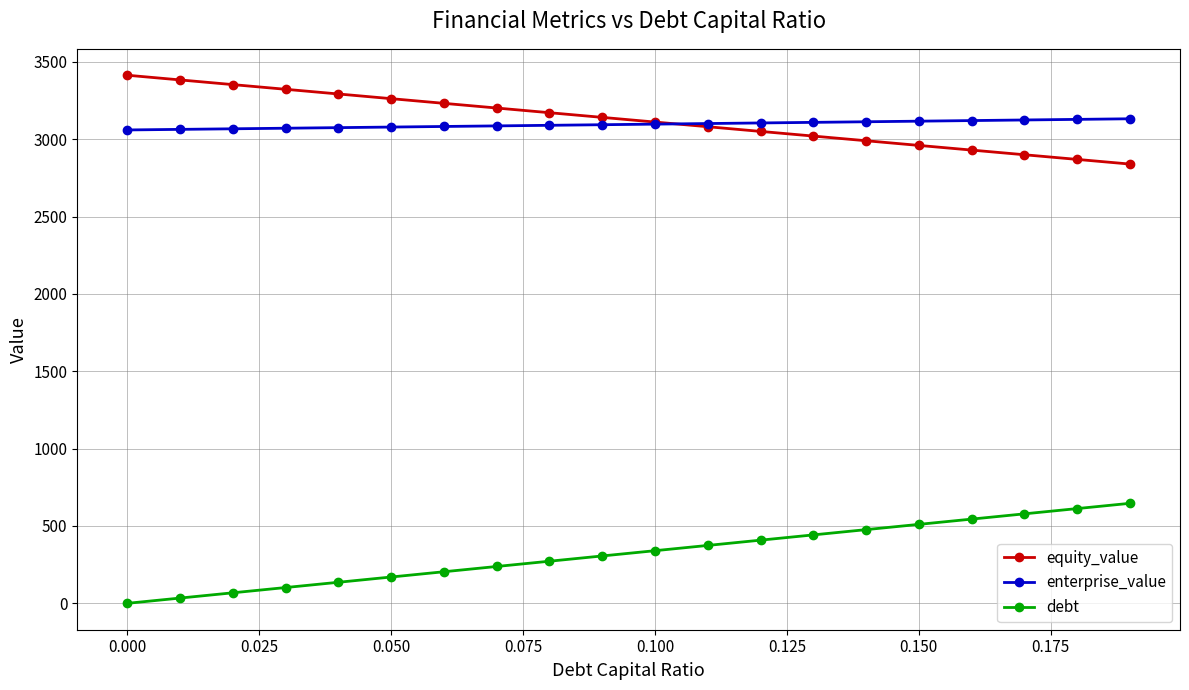

What is the greatest value displayed?

3413.2